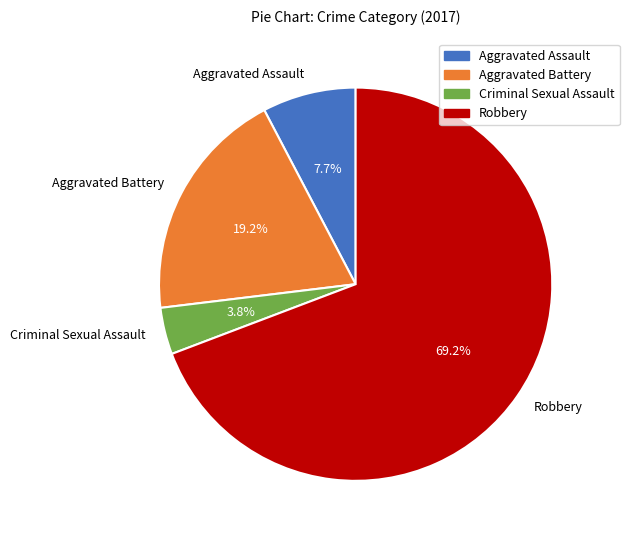

Rank the categories by value from lowest to highest.

Criminal Sexual Assault, Aggravated Assault, Aggravated Battery, Robbery